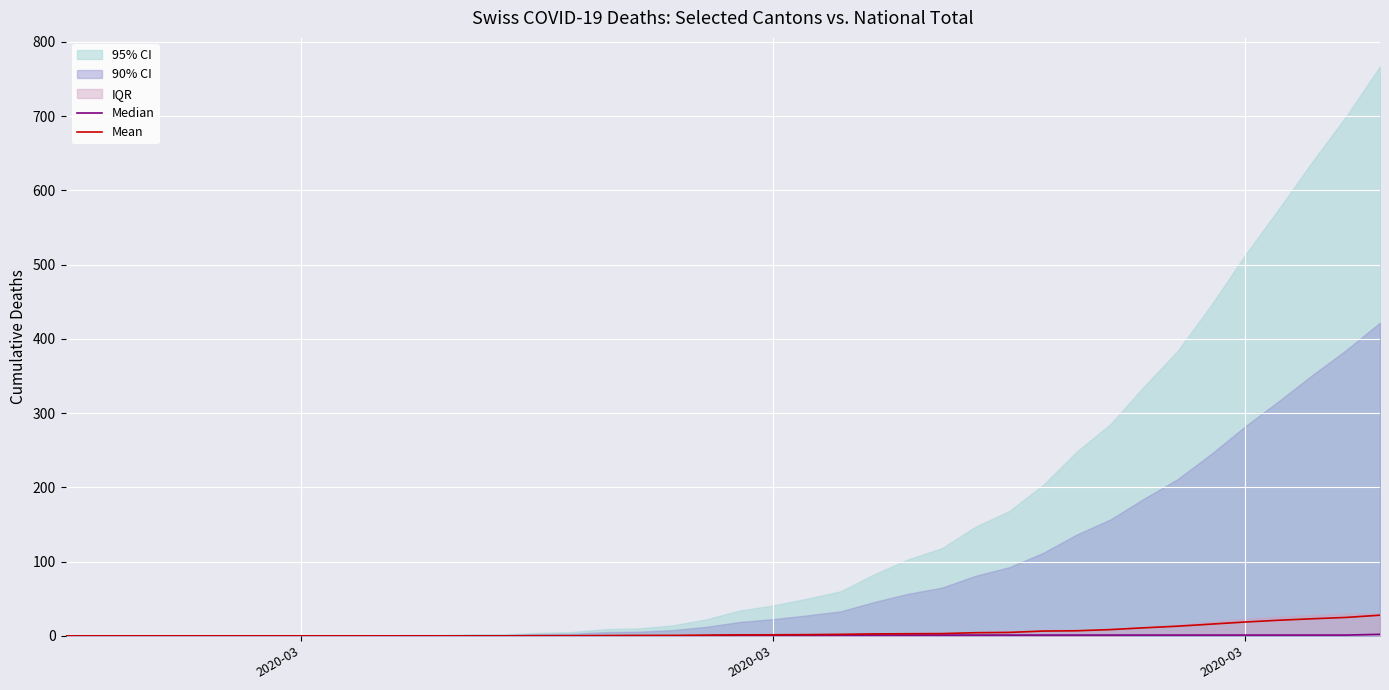

What is the sum of all Mean values?

202.8